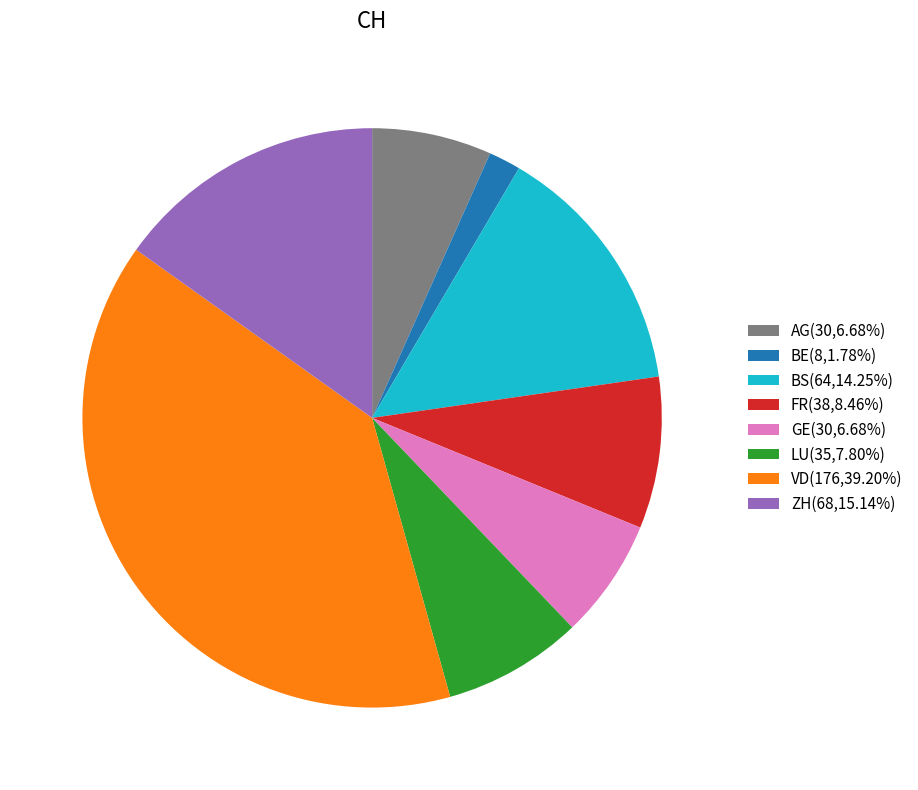

How many segments does this pie chart have?

8